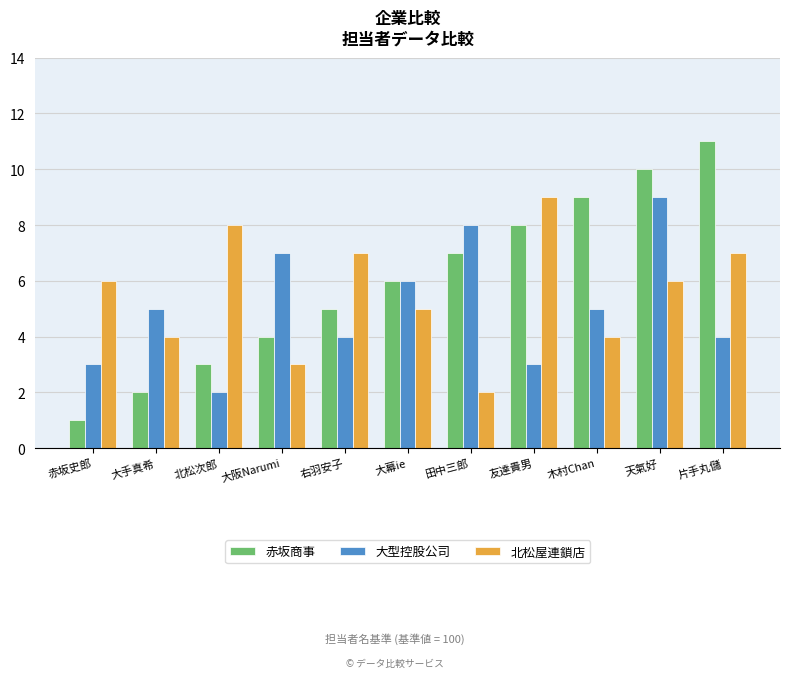

What position from the right is 赤坂史郎?

11